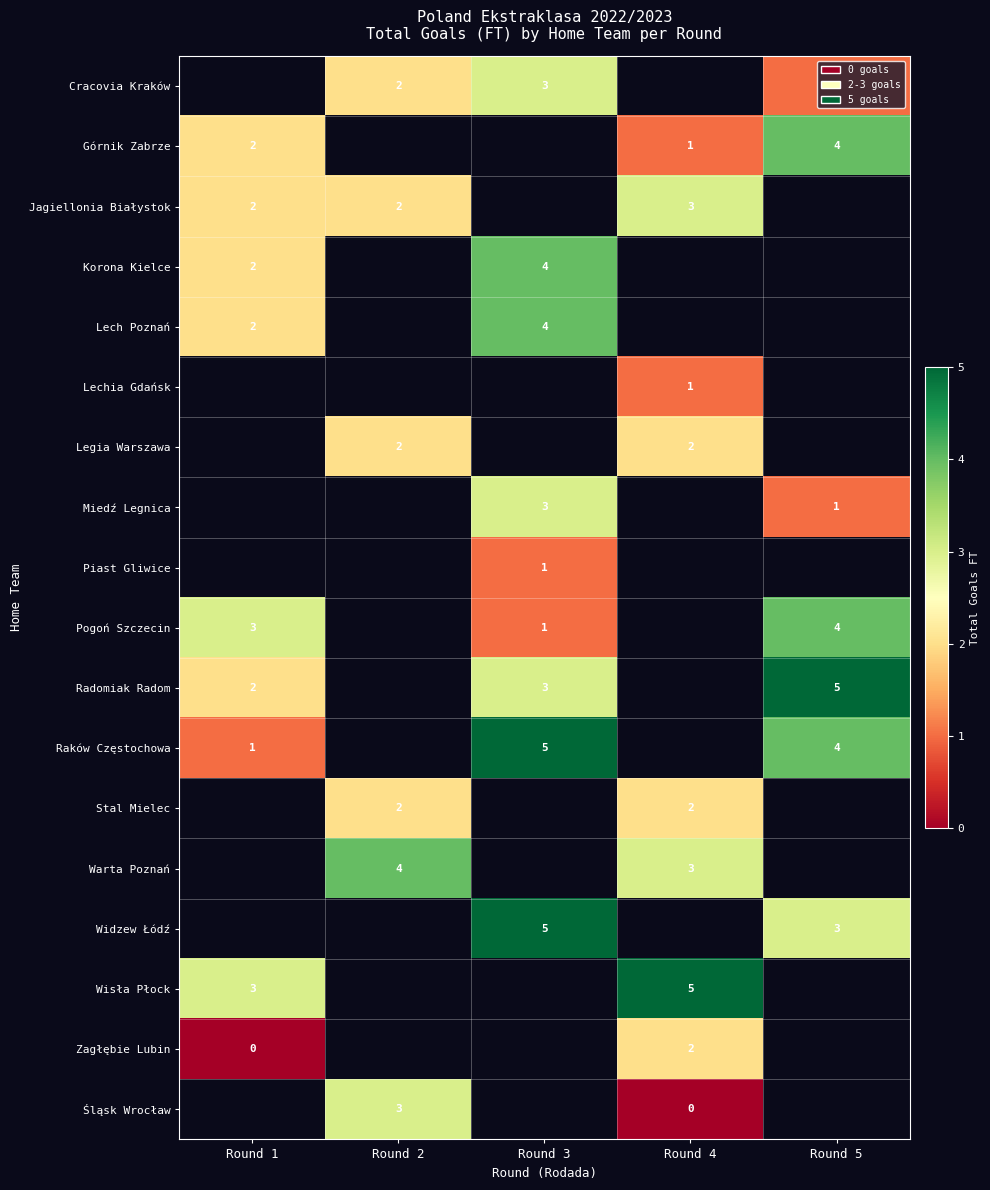

The value of Stal Mielec at Round 4 is 2. True or false?

True